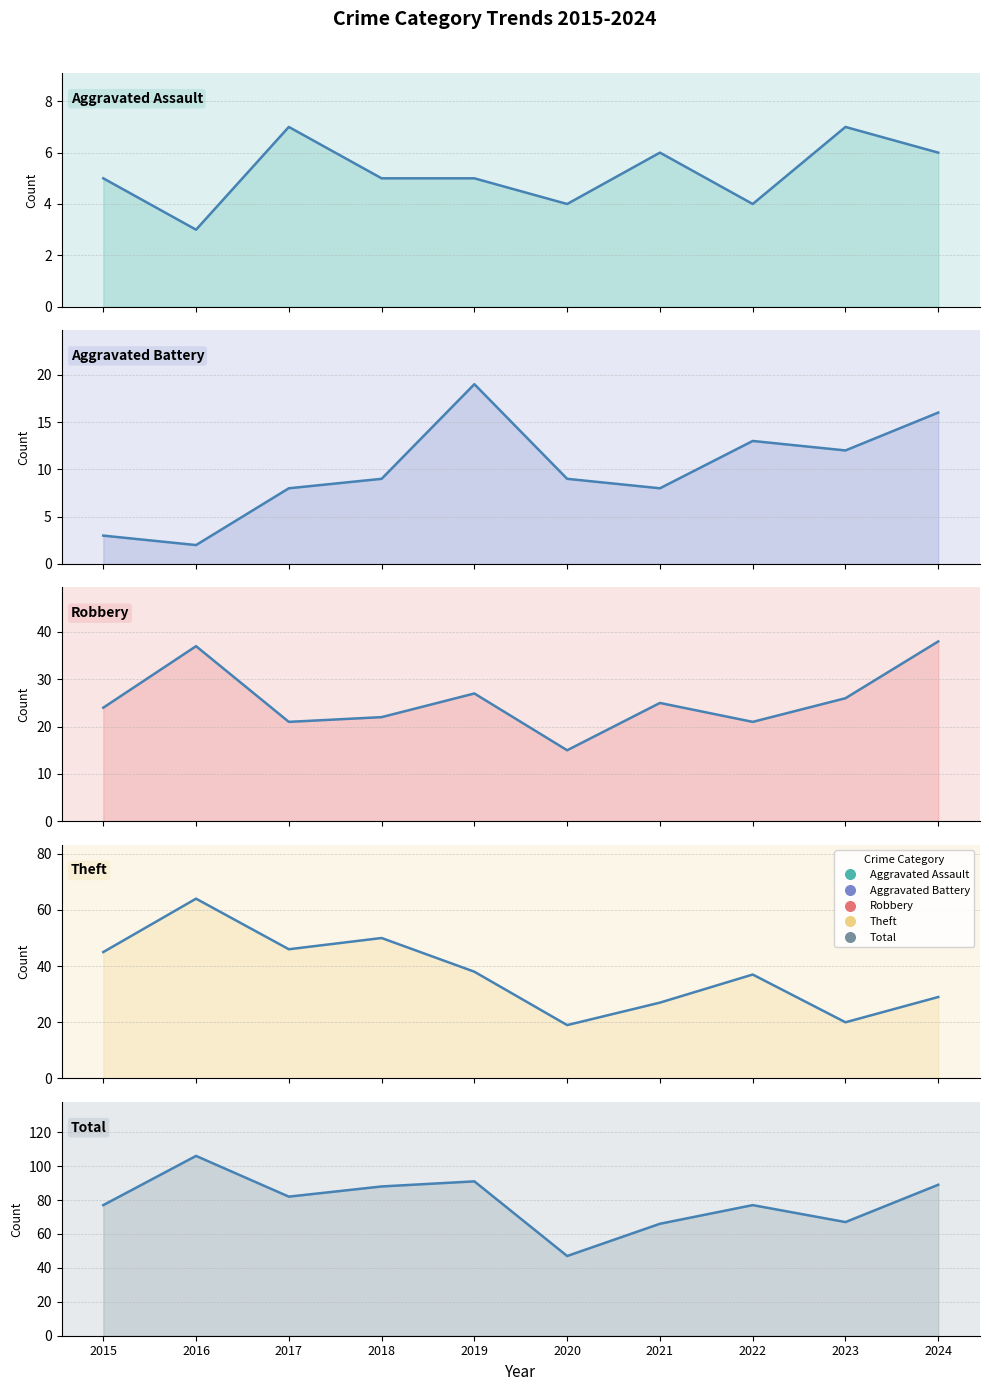

Is the value of Robbery at 2019 greater than the value of Theft at 2022?

No